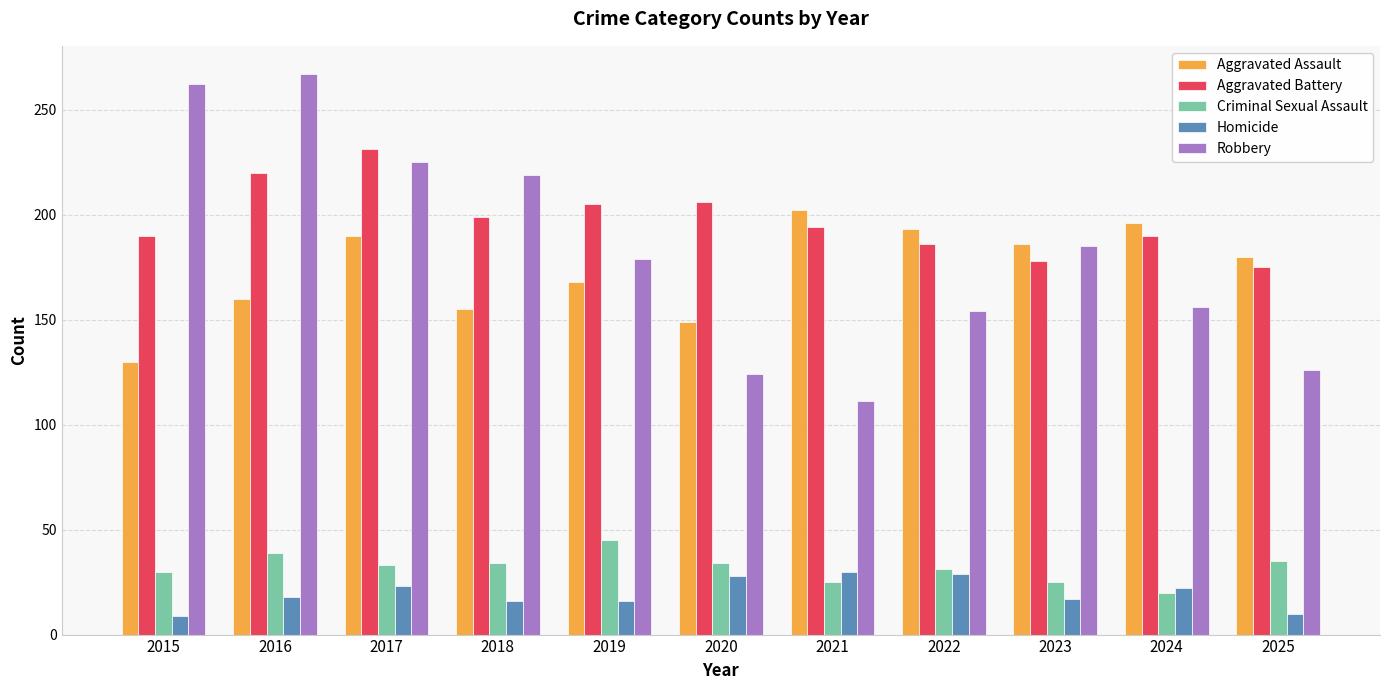

Which series has the largest total across all categories?

Aggravated Battery